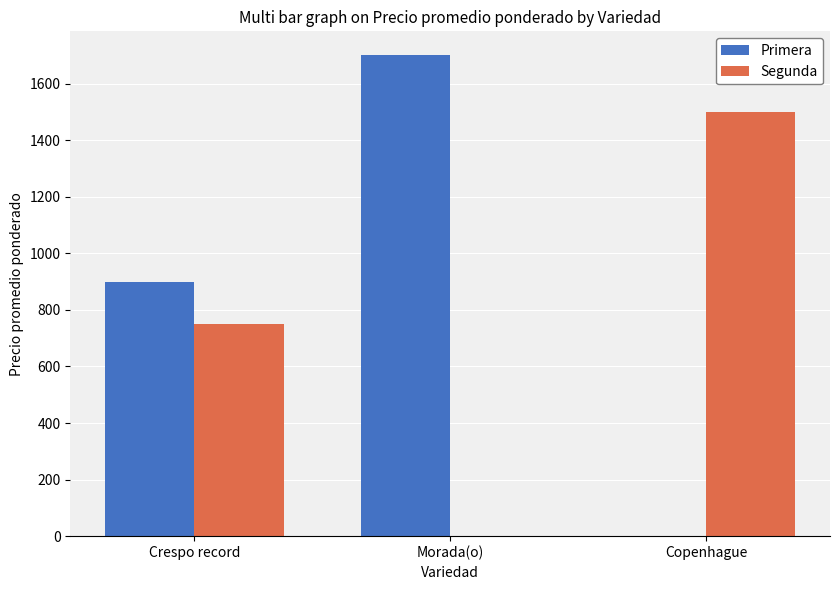

Count the number of categories in the chart.

3